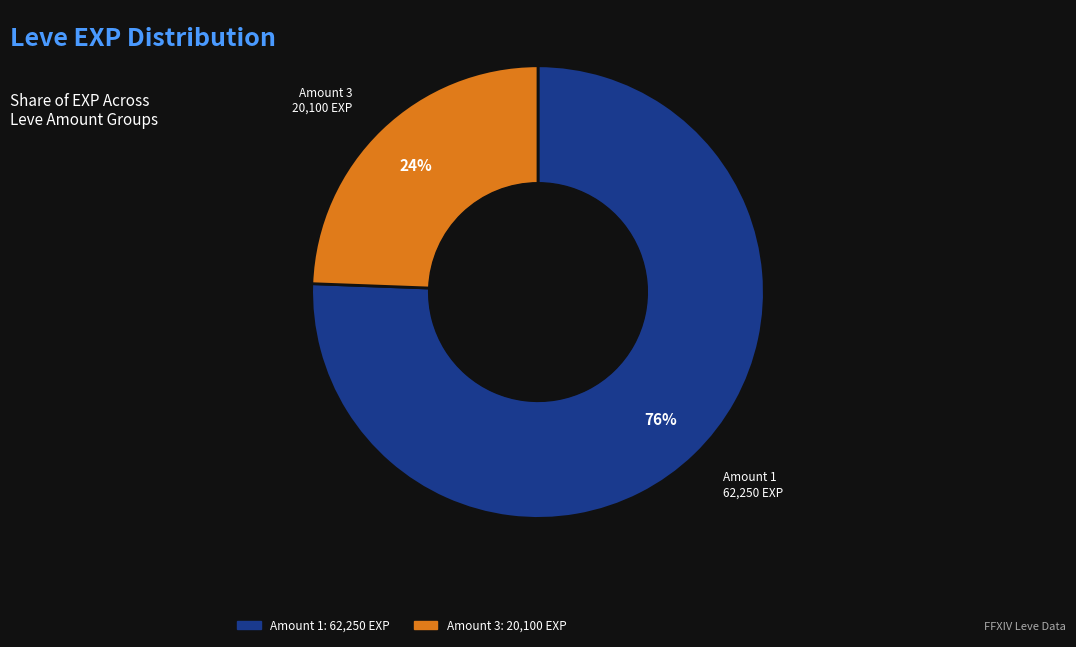

Is there any slice that represents more than half of the pie?

Yes